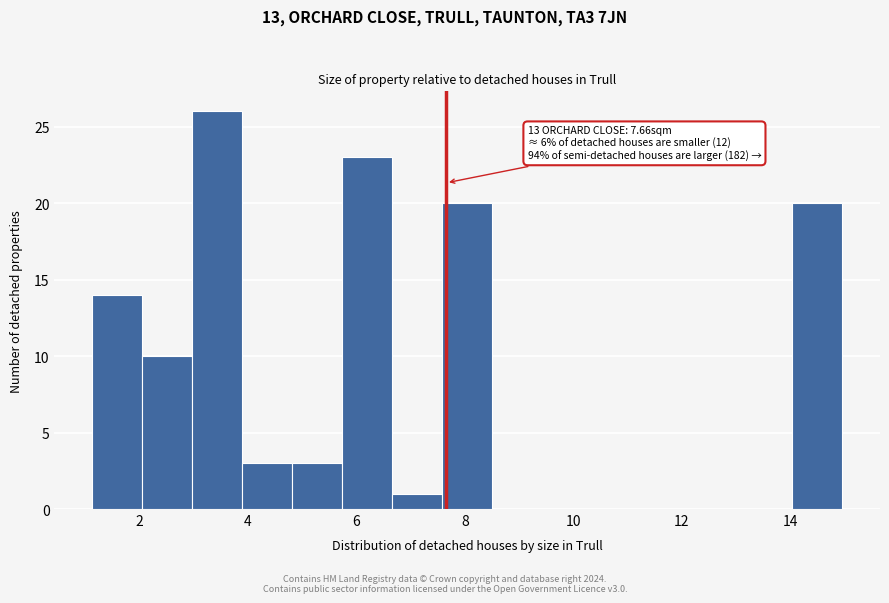

Over which range of the x-axis is the bar tallest?

3.0 to 3.8